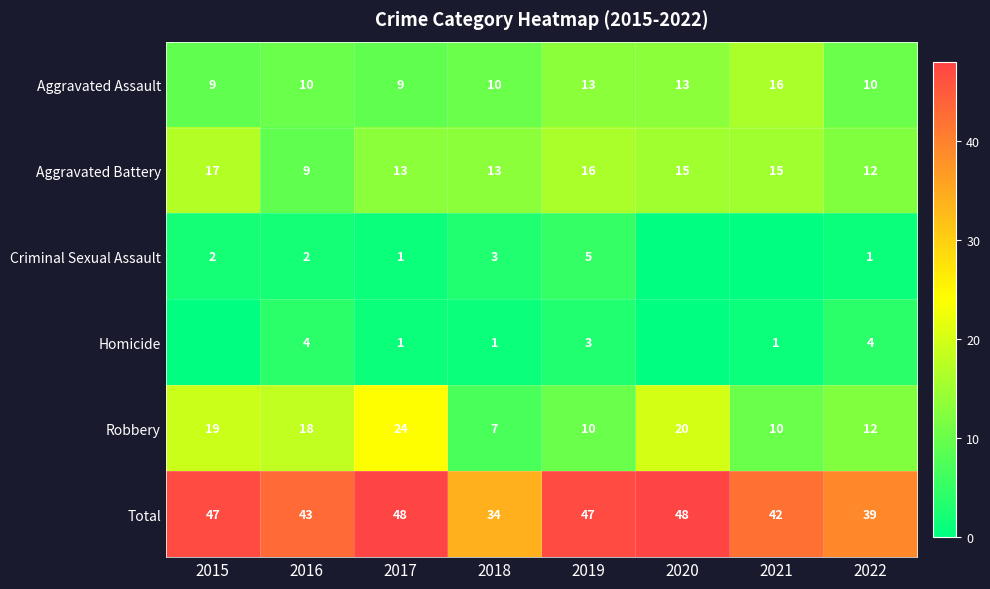

What is the sum of the Criminal Sexual Assault values at 2018 and 2015?

5